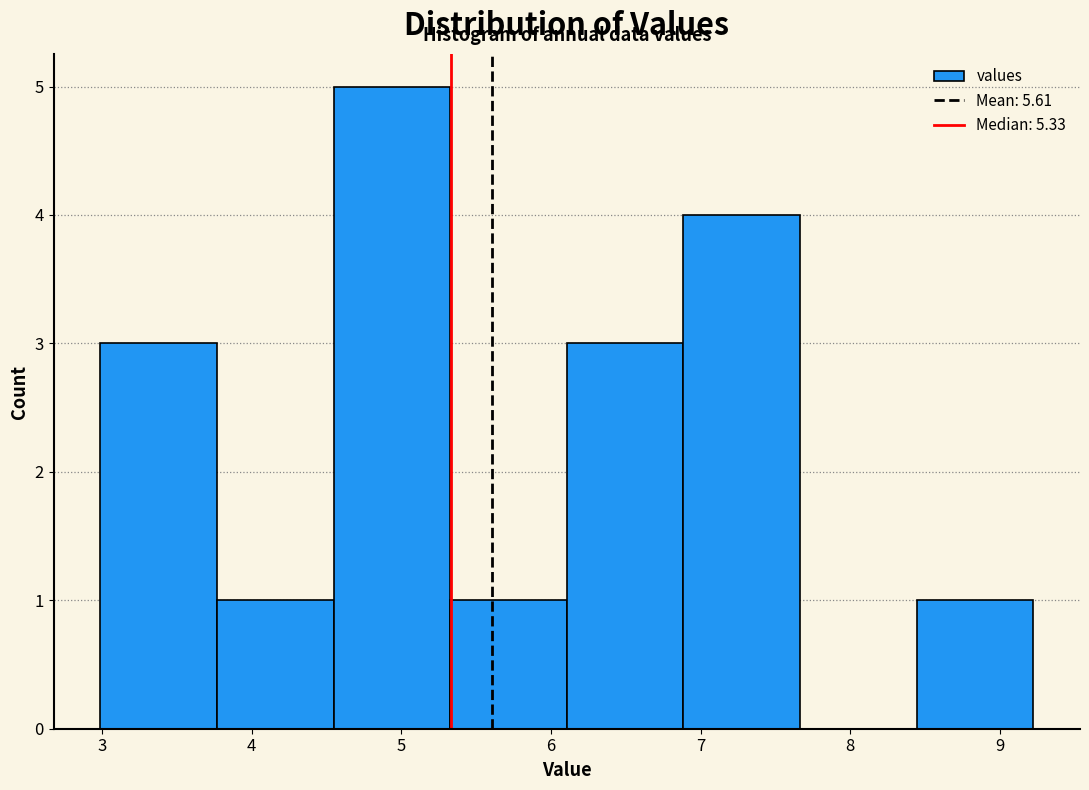

Reading left to right, transcribe this chart: for each bar, give the range it covers on the x-axis and its height. Neither the bar edges nor the heights are printed on the chart, so give them approximately, as read against the axes.

3.0 to 3.8: 3
3.8 to 4.5: 1
4.5 to 5.3: 5
5.3 to 6.1: 1
6.1 to 6.9: 3
6.9 to 7.7: 4
7.7 to 8.4: 0
8.4 to 9.2: 1